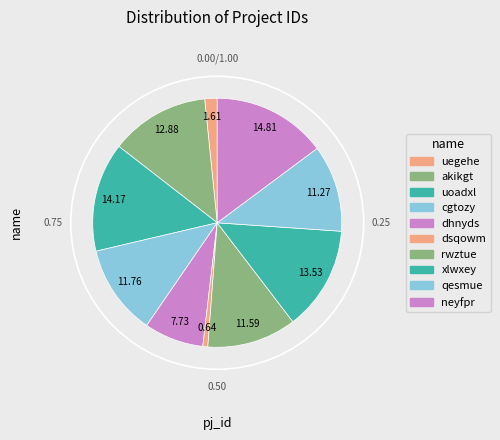

How many slices are in this pie chart?

10